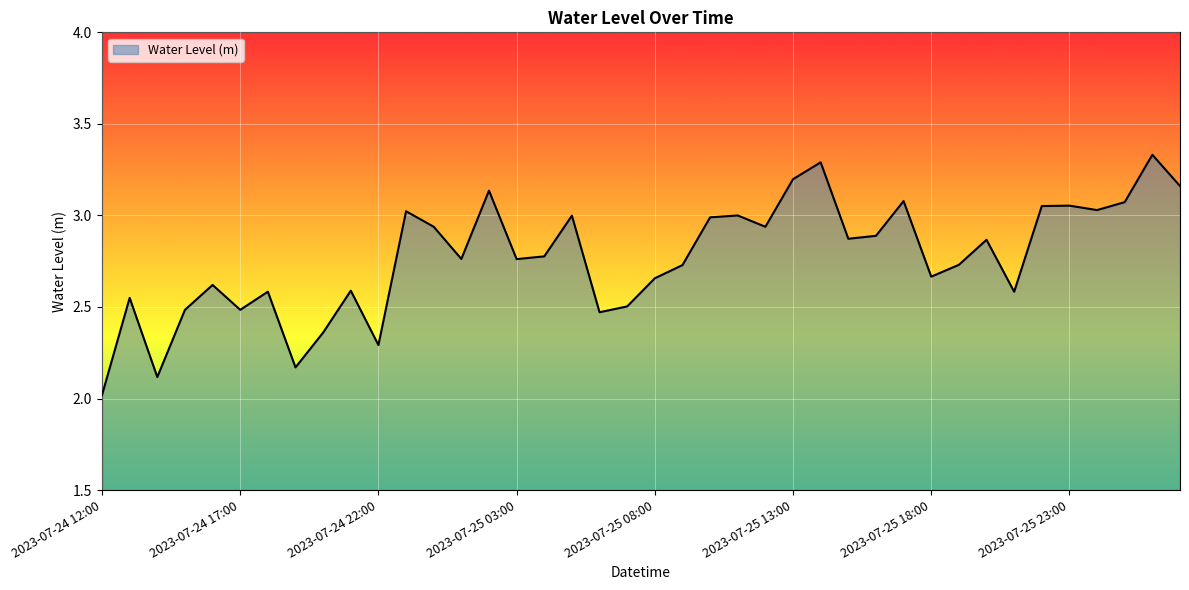

Does the chart display data point markers on the line(s)?

No